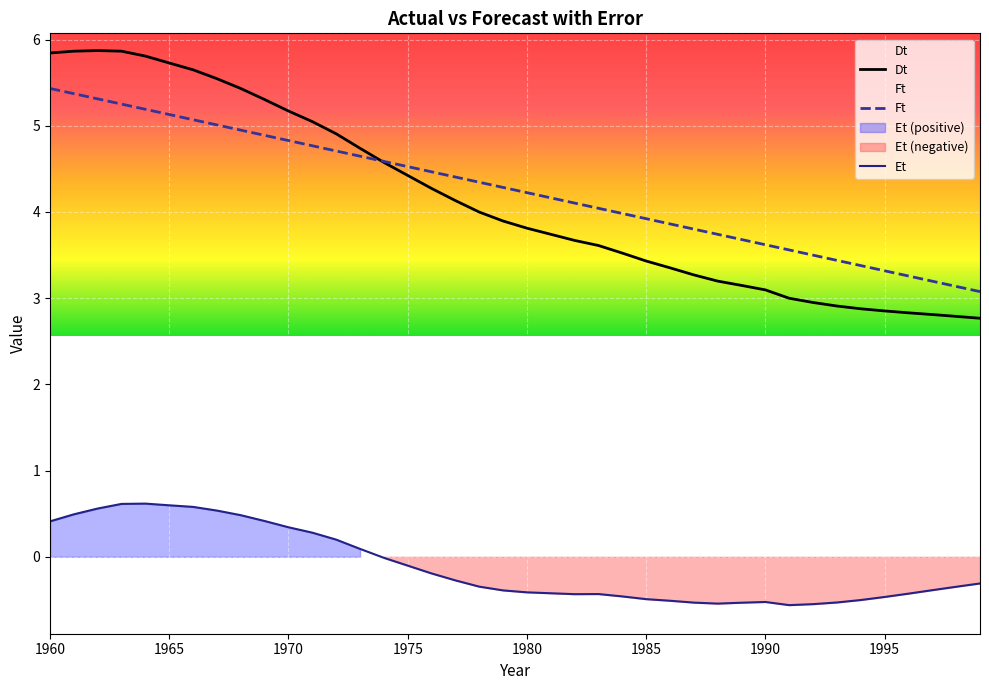

How many values in the Ft series are below 4?

16